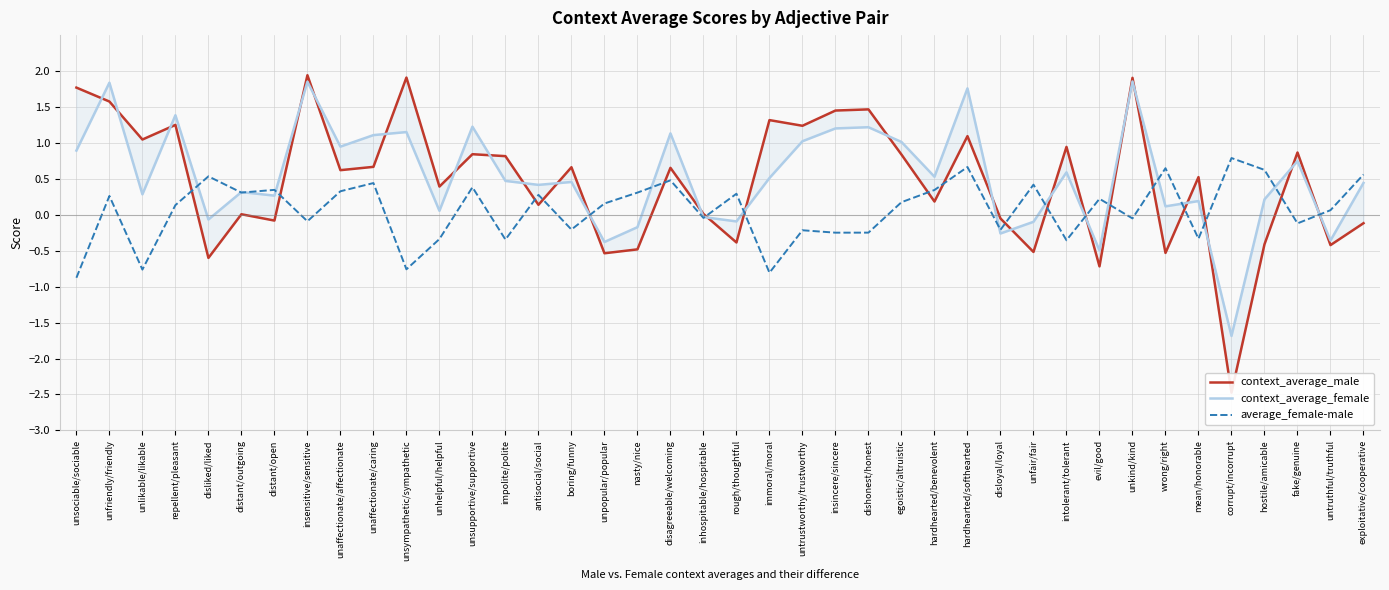

What is the difference between the context_average_female values at evil/good and unsympathetic/sympathetic?

1.6